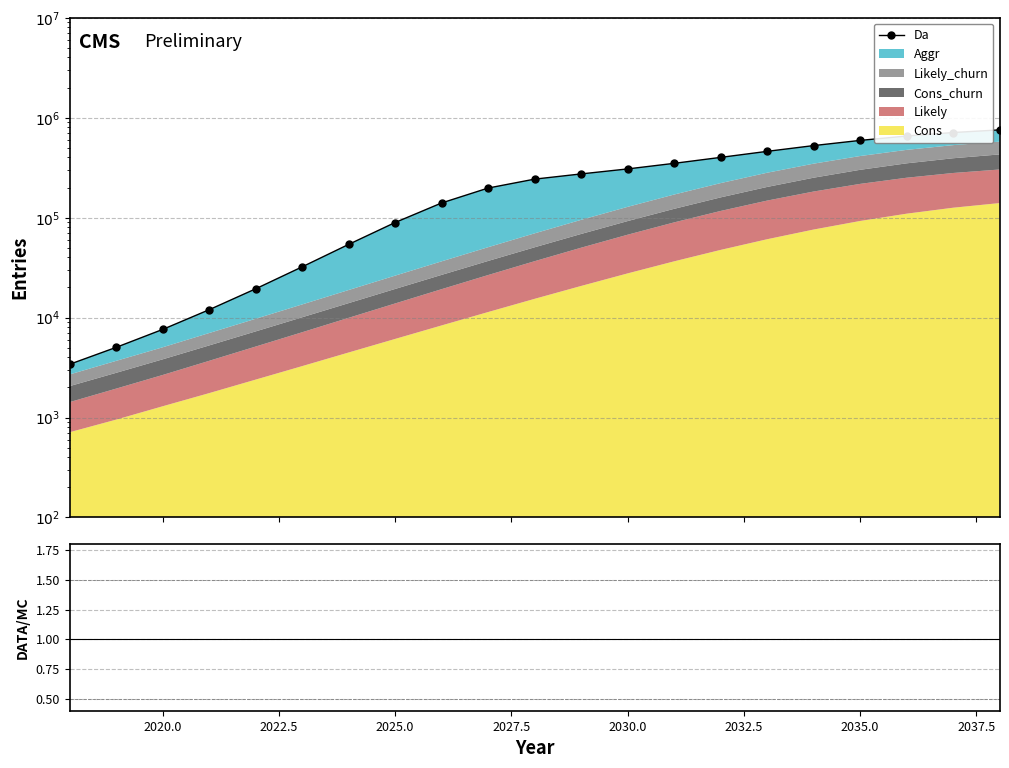

What is the maximum value shown in the chart?

754862.4